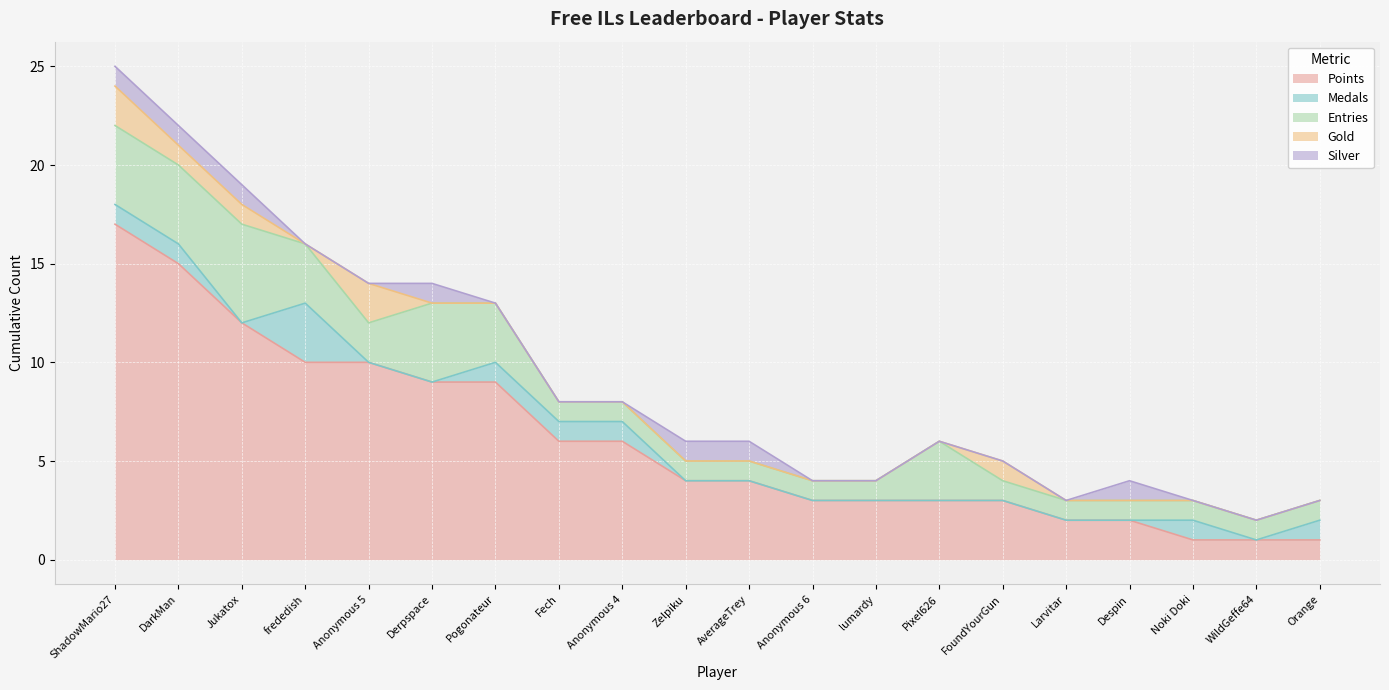

What is the difference between the maximum and second lowest values in the Gold series?

2